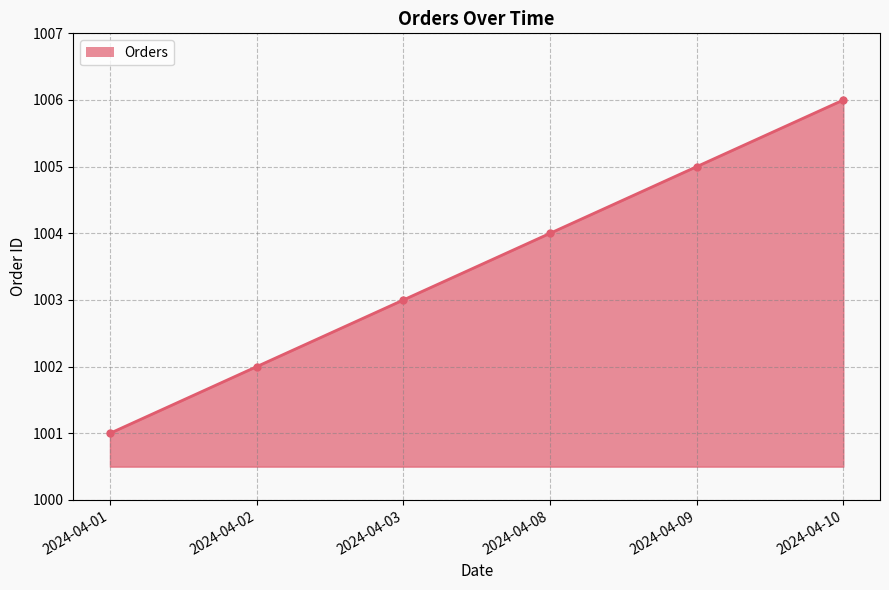

Reading left to right, list all the values displayed in this chart.

1001	1002	1003	1004	1005	1006